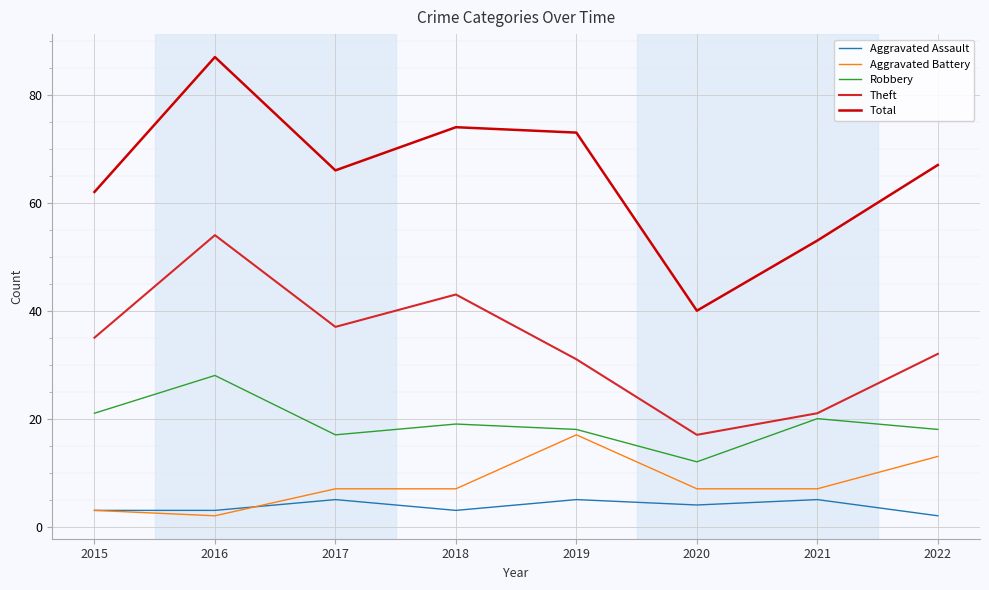

Rank the series by their maximum value, from highest to lowest.

Total, Theft, Robbery, Aggravated Battery, Aggravated Assault